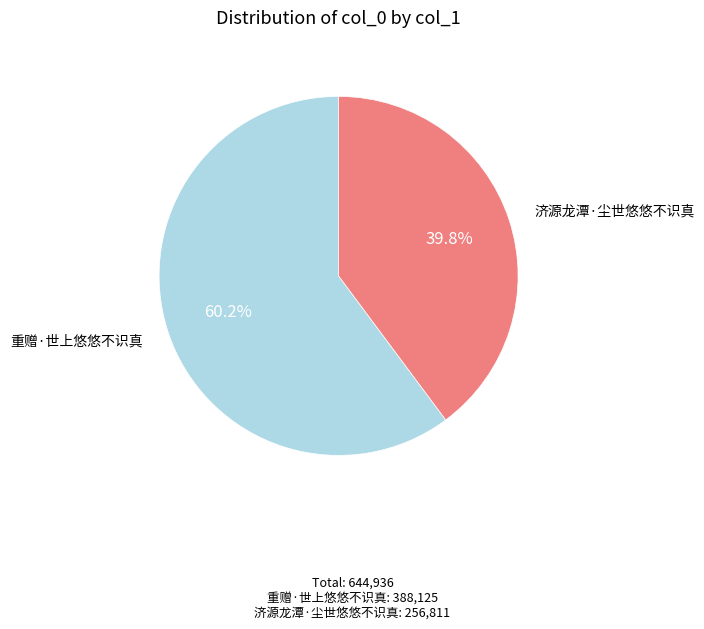

What is the smallest slice in the pie chart?

济源龙潭·尘世悠悠不识真